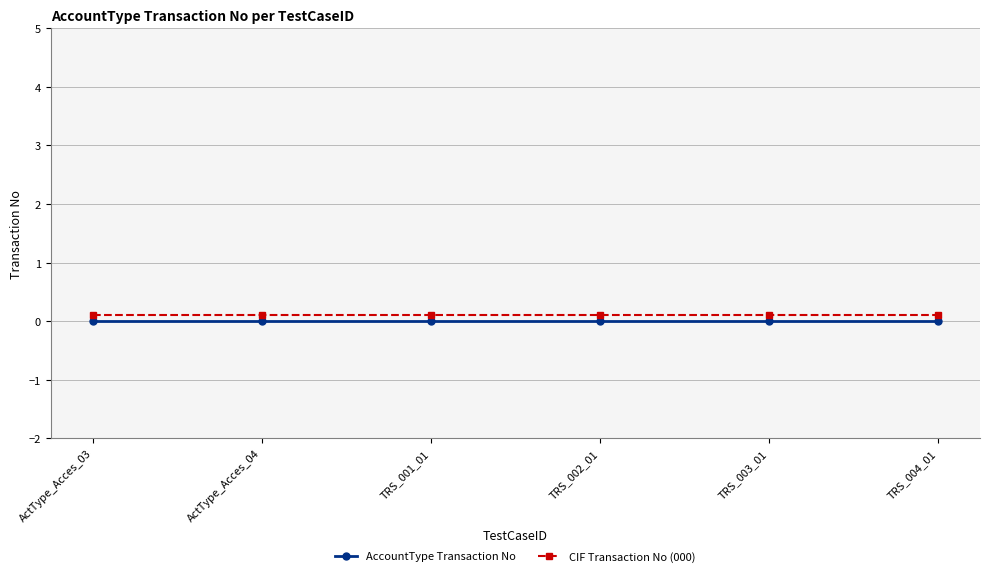

Reading right to left, transcribe all the data shown in this chart.

AccountType Transaction No: 0.0	0.0	0.0	0.0	0.0	0.0
CIF Transaction No (000): 0.1	0.1	0.1	0.1	0.1	0.1